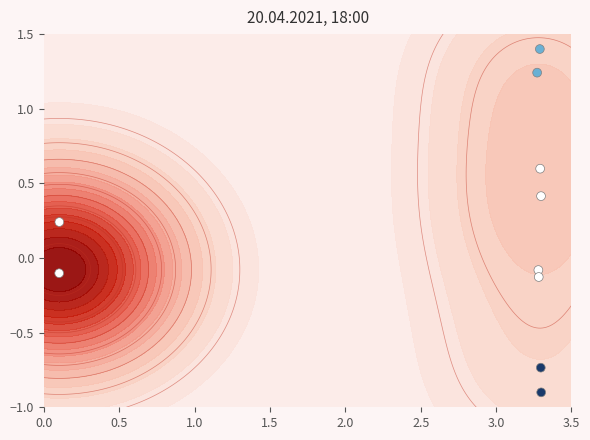

Reading left to right, extract all data points from this chart.

-0.1	0.2	1.2	-0.1	-0.1	1.4	0.6	-0.7	0.4	-0.9